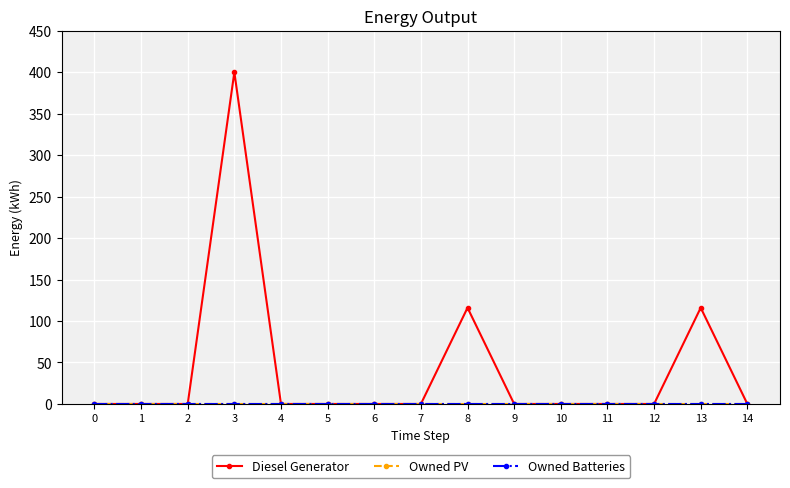

Is this an area chart (filled region under the line)?

No